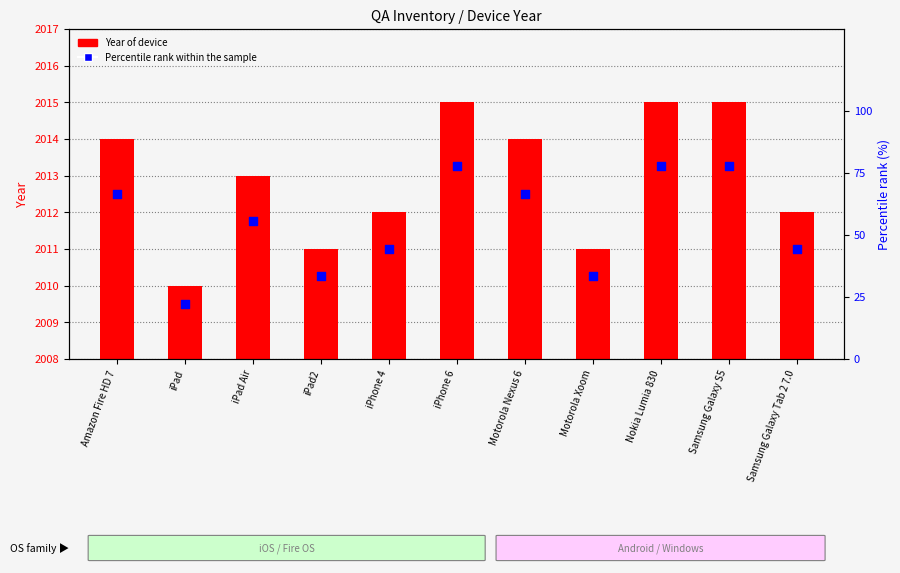

Is the value of Year of device at Motorola Nexus 6 greater than the value of Percentile rank within sample at Motorola Xoom?

Yes